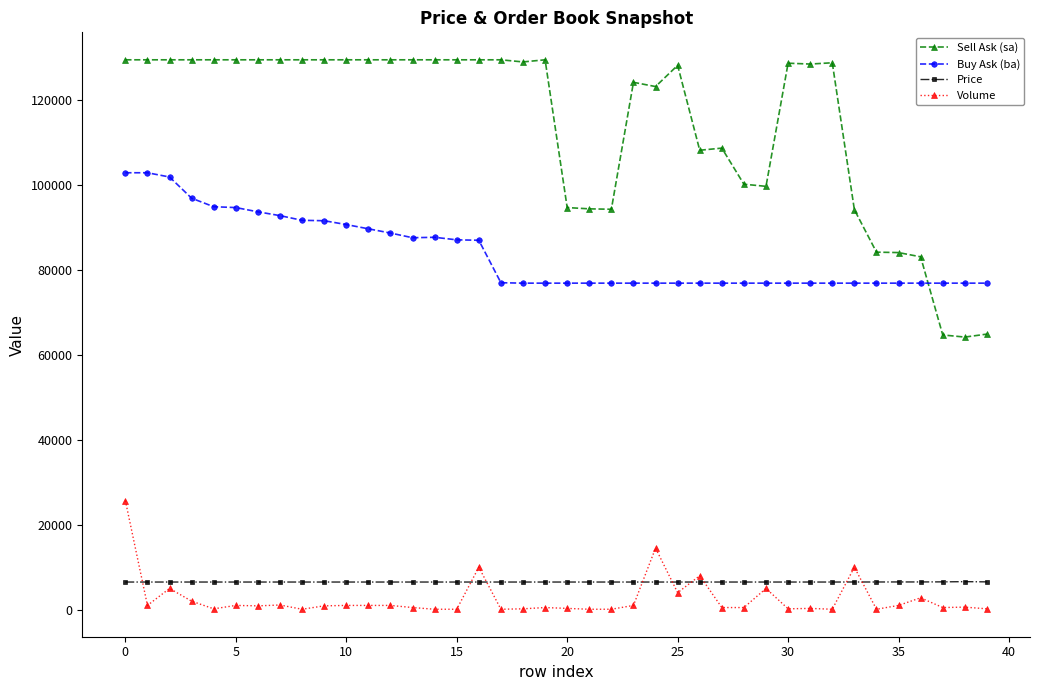

What is the lowest value of the Sell Ask (sa) series?

64200